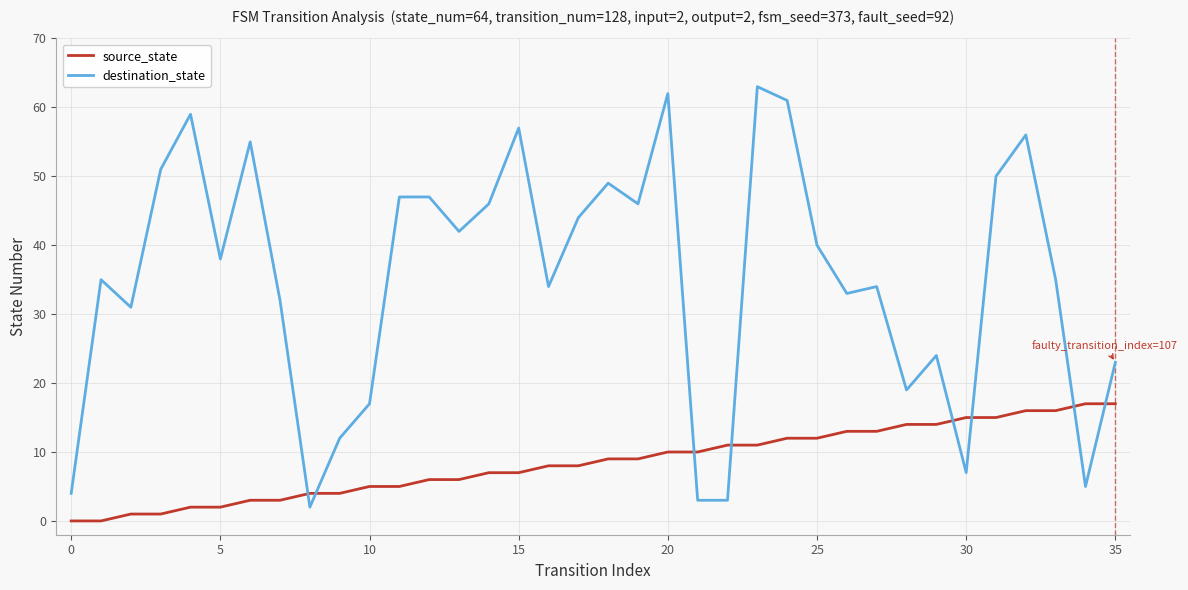

What is the maximum value shown in the chart?

63